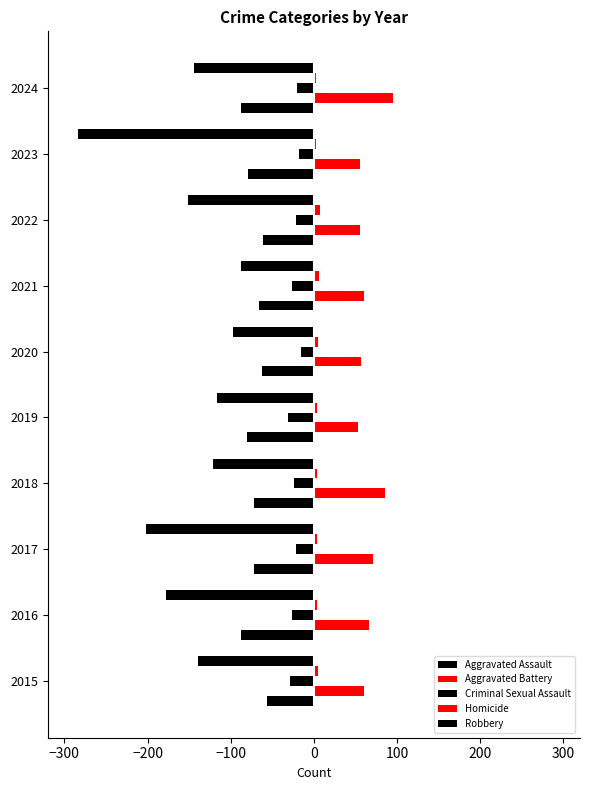

What is the sum of all Homicide values?

45